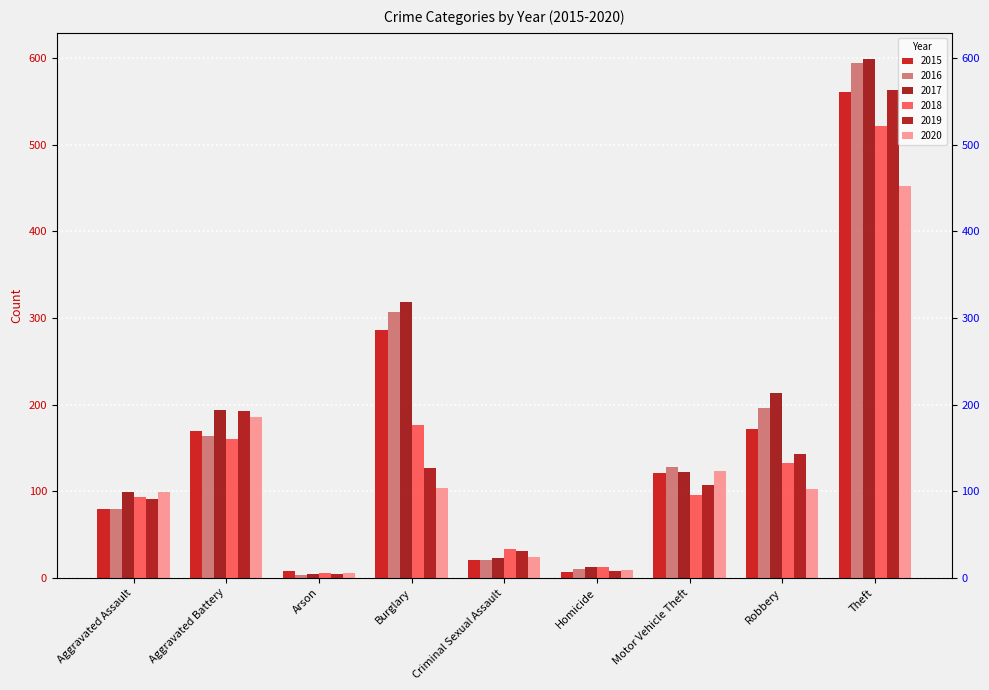

How many bars are there in each group?

6